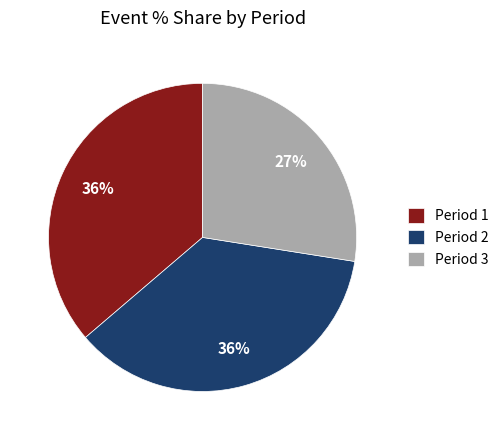

How many slices are in this pie chart?

3